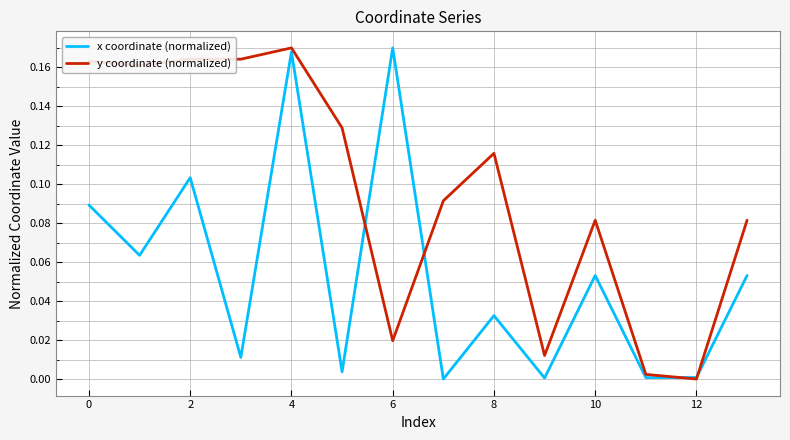

What are all the series names shown in the legend?

x coordinate (normalized), y coordinate (normalized)